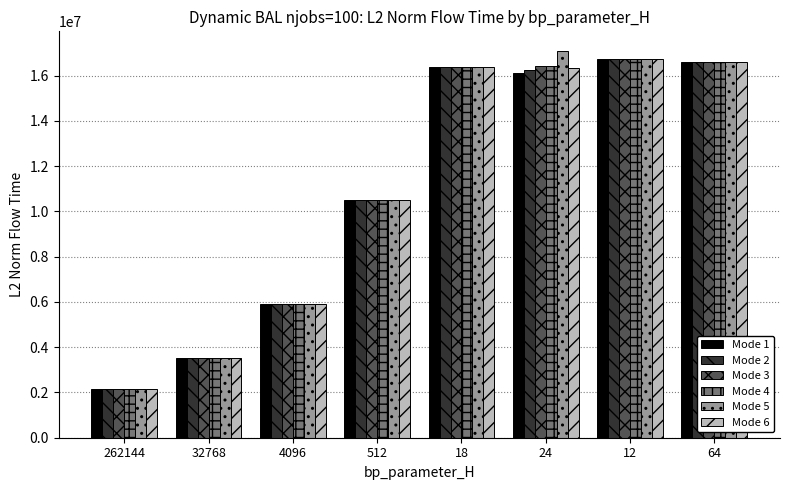

Read the Mode 3 value at 262144.

2134261.9